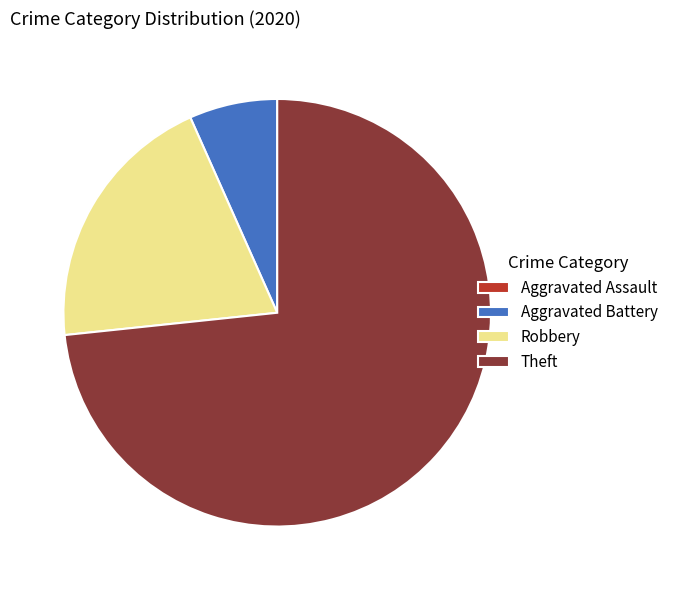

Is the sum of Theft and Robbery greater than half?

Yes